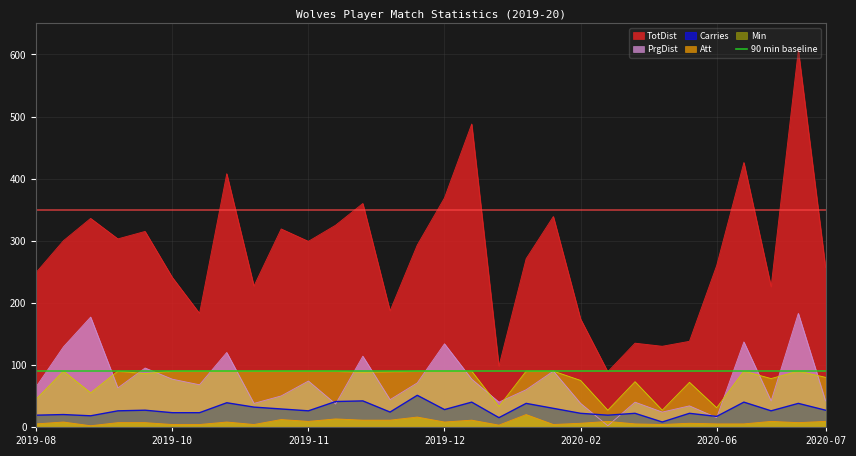

What is the label of the 26th point from the right?

2019-09-28